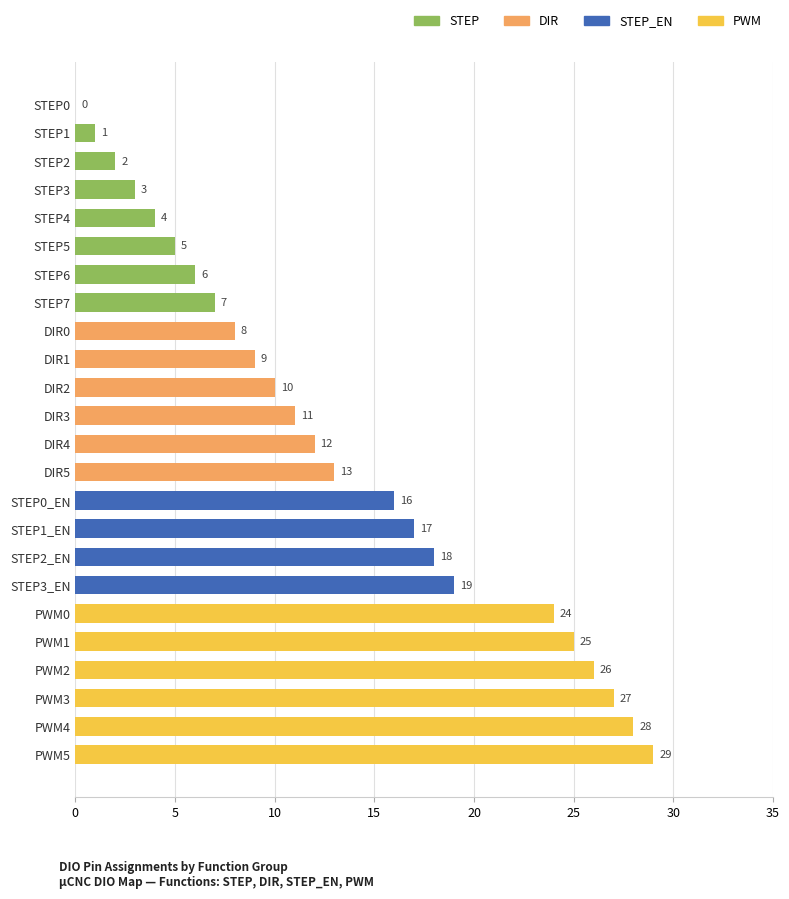

What is the maximum value shown in the chart?

29